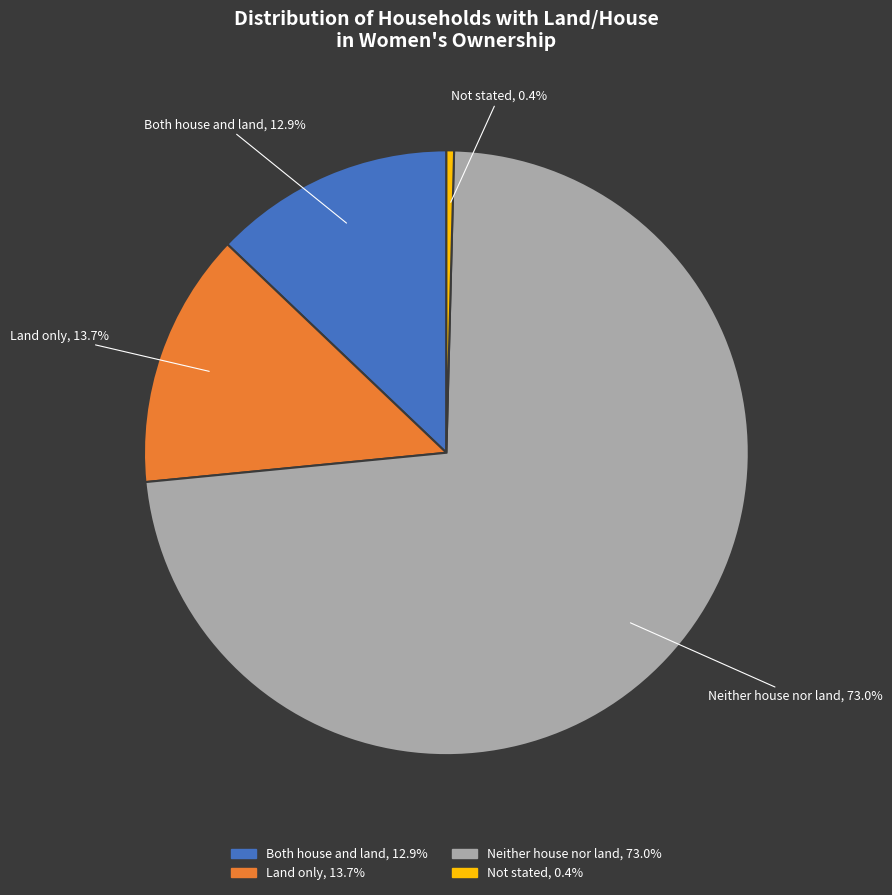

What percentage is the Land only slice, to the nearest percent?

14%